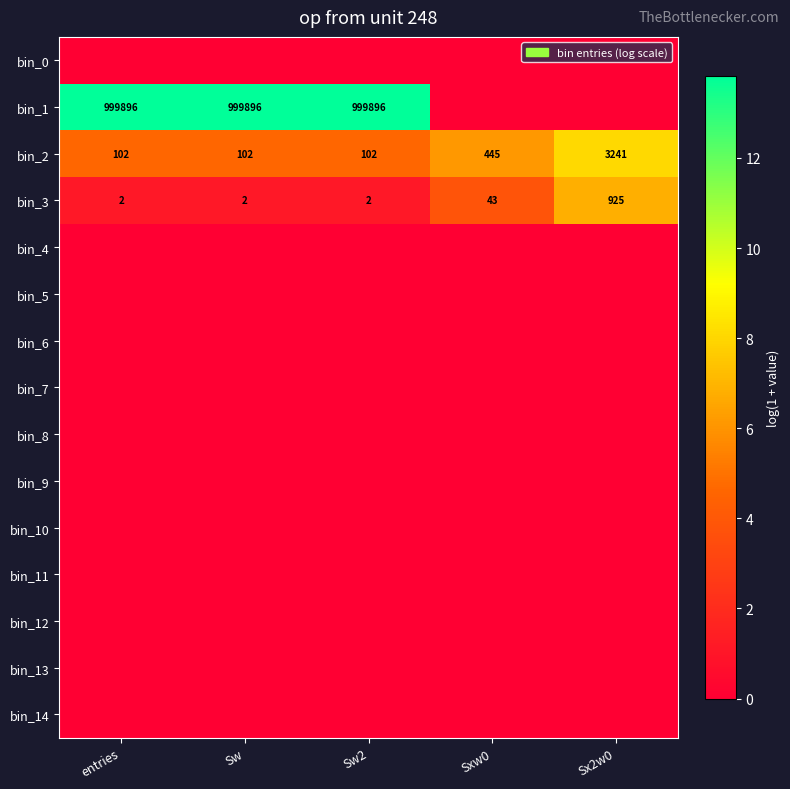

What is the difference between the bin_3 values at Sx2w0 and Sw2?

923